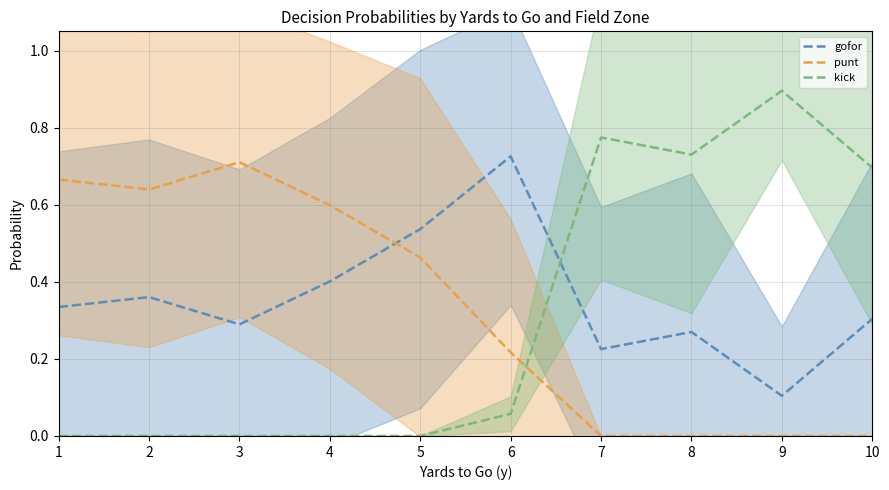

Reading left to right, transcribe all the data shown in this chart.

gofor: 0.3	0.4	0.3	0.4	0.5	0.7	0.2	0.3	0.1	0.3
punt: 0.7	0.6	0.7	0.6	0.5	0.2	0.0	0.0	0.0	0.0
kick: 0.0	0.0	0.0	0.0	0.0	0.1	0.8	0.7	0.9	0.7